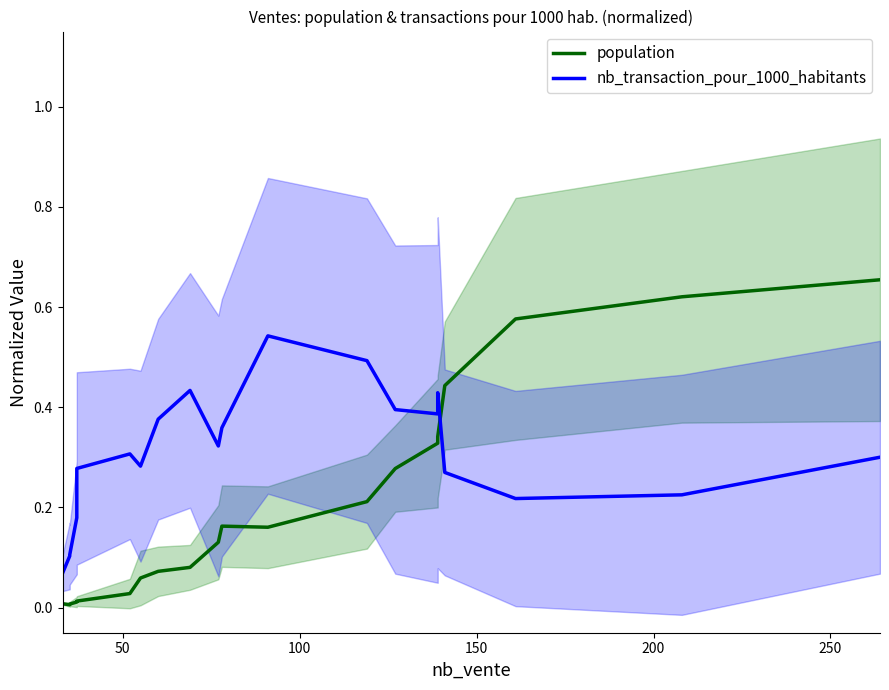

Is the value of nb_transaction_pour_1000_habitants at 12 greater than the value of population at 7?

Yes